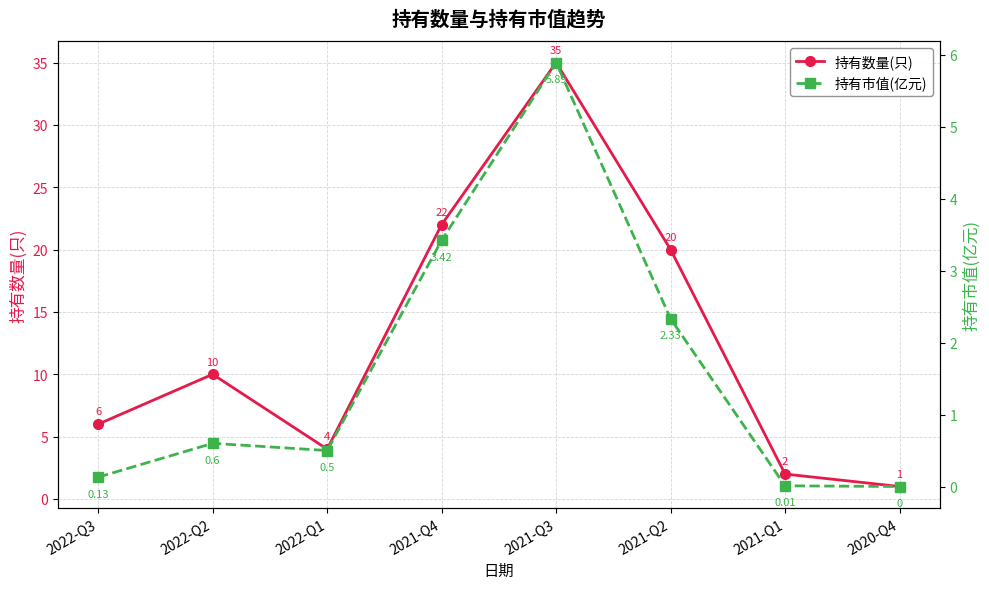

At which category does 持有市值(亿元) reach its first local peak?

2022-Q2